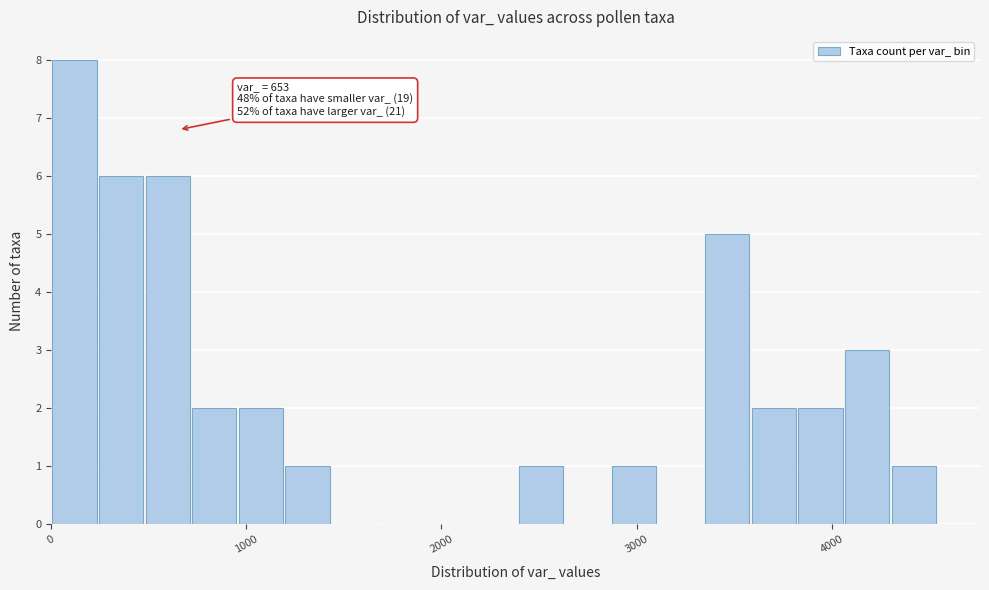

Around what value on the x-axis is the tallest bar? Give the approximate position of its centre, as read against the axis.

100